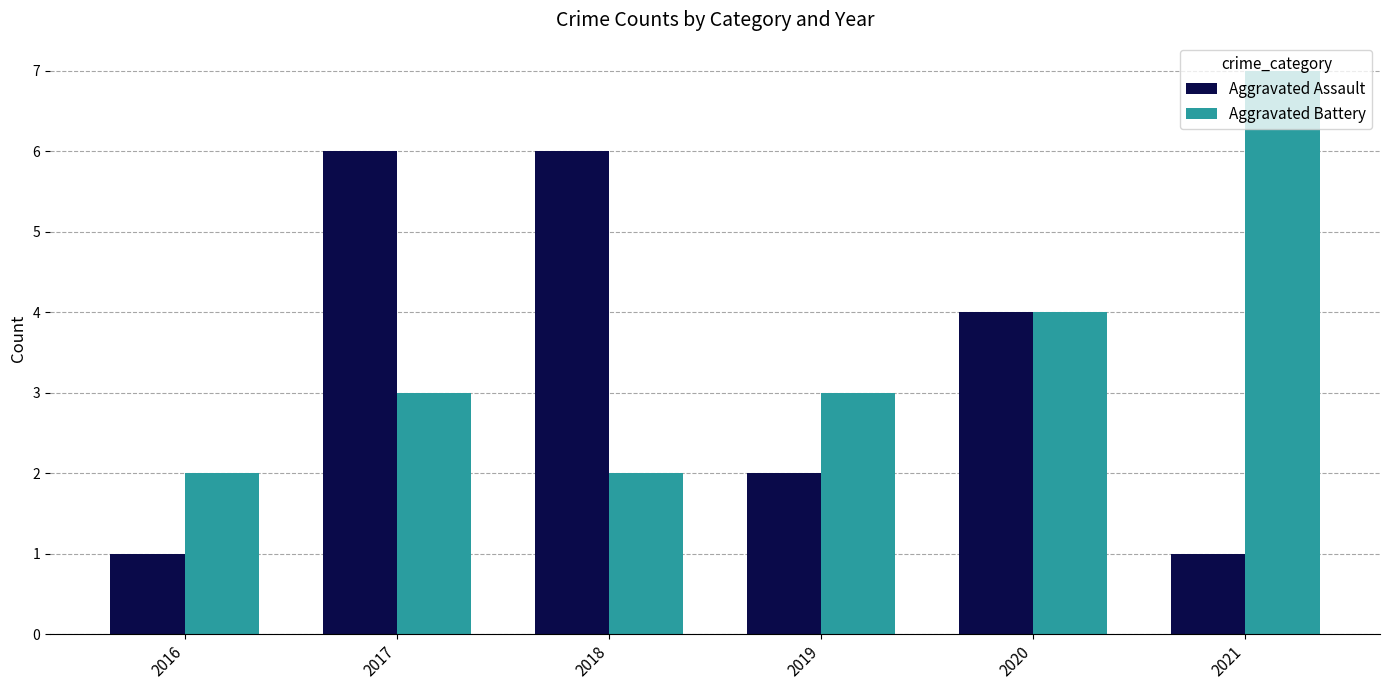

Reading right to left, what are all the values shown in this chart?

Aggravated Assault: 2021=1	2020=4	2019=2	2018=6	2017=6	2016=1
Aggravated Battery: 2021=7	2020=4	2019=3	2018=2	2017=3	2016=2